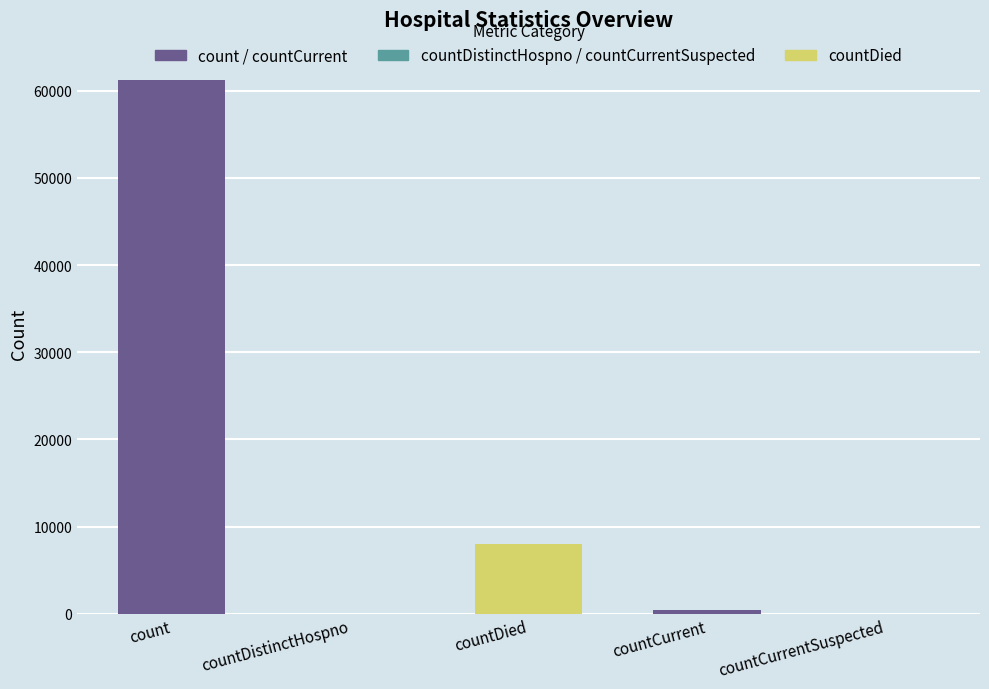

True or false: the data shows 0 at countDistinctHospno.

True